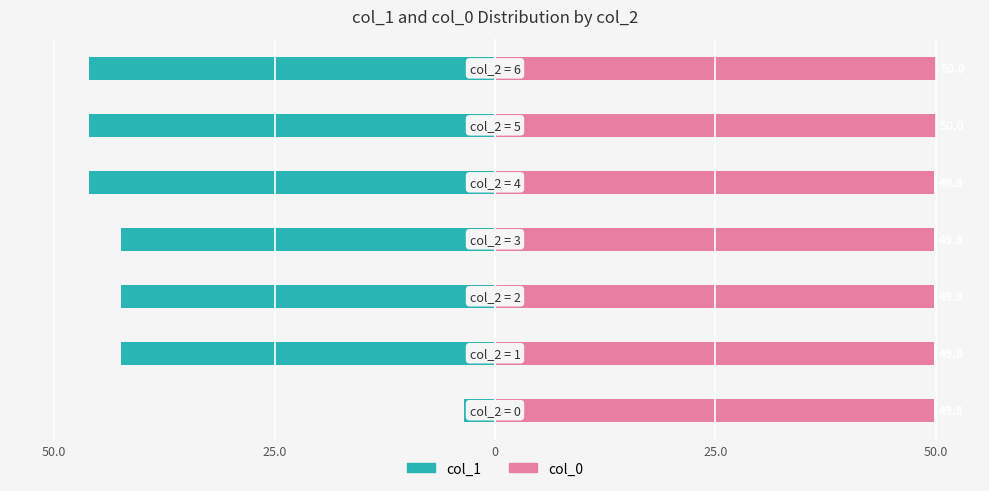

What are all the series names shown in the legend?

col_1, col_0